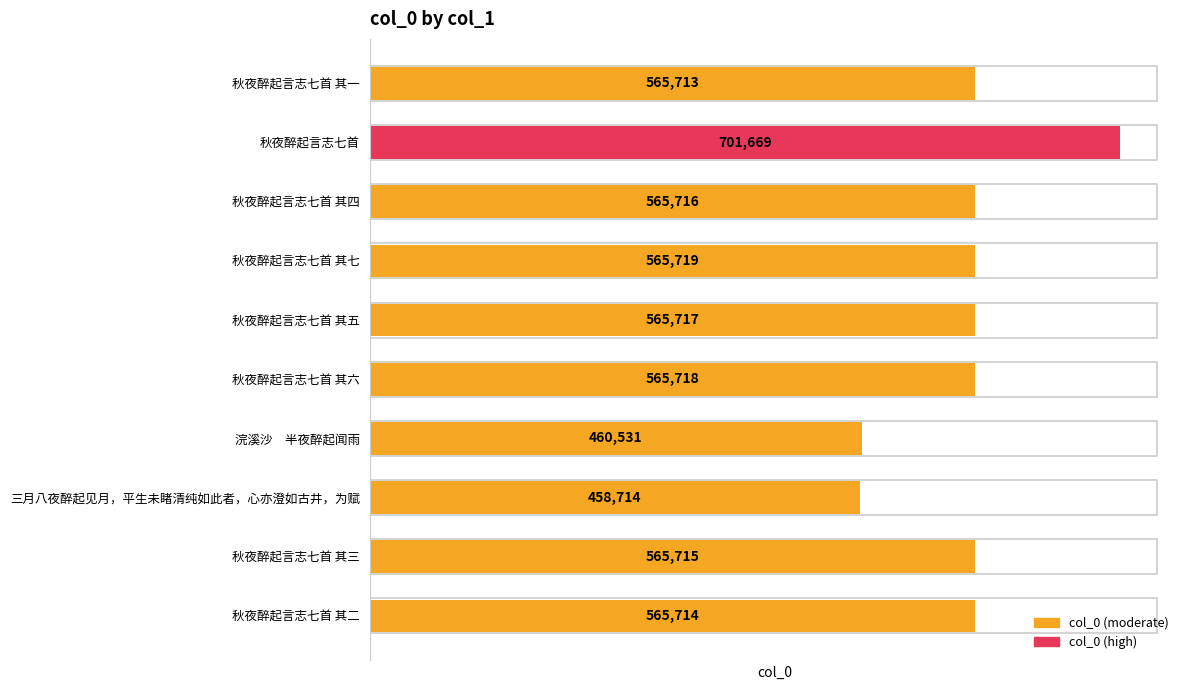

What is the minimum value shown in the chart?

458714